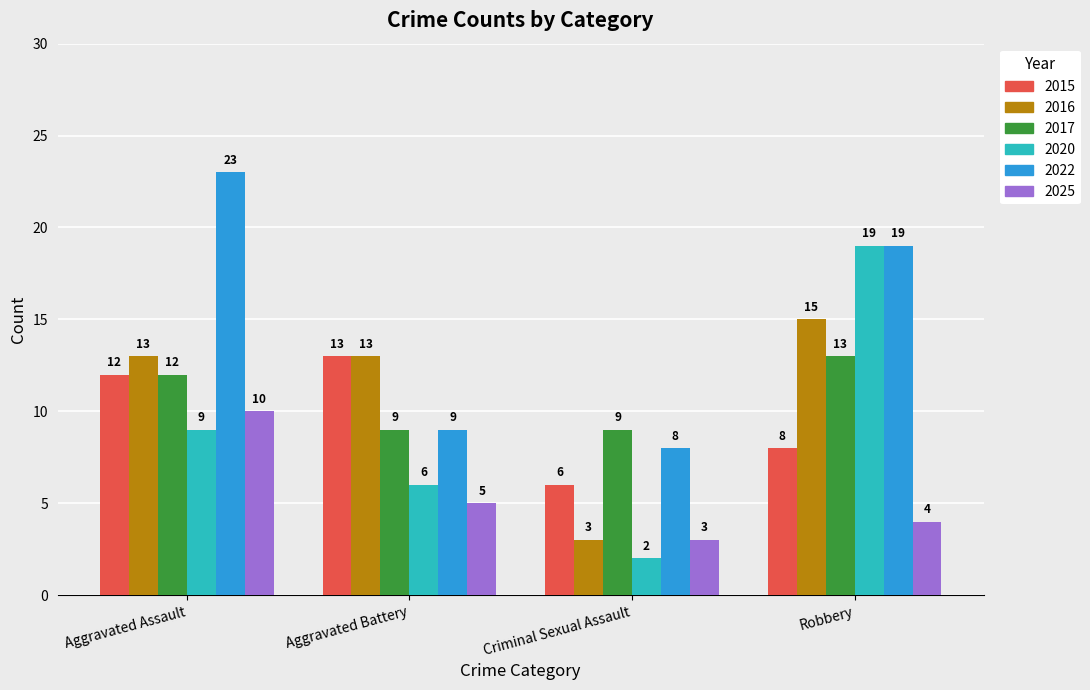

Reading left to right, what are all the values shown in this chart?

2015: 12	13	6	8
2016: 13	13	3	15
2017: 12	9	9	13
2020: 9	6	2	19
2022: 23	9	8	19
2025: 10	5	3	4